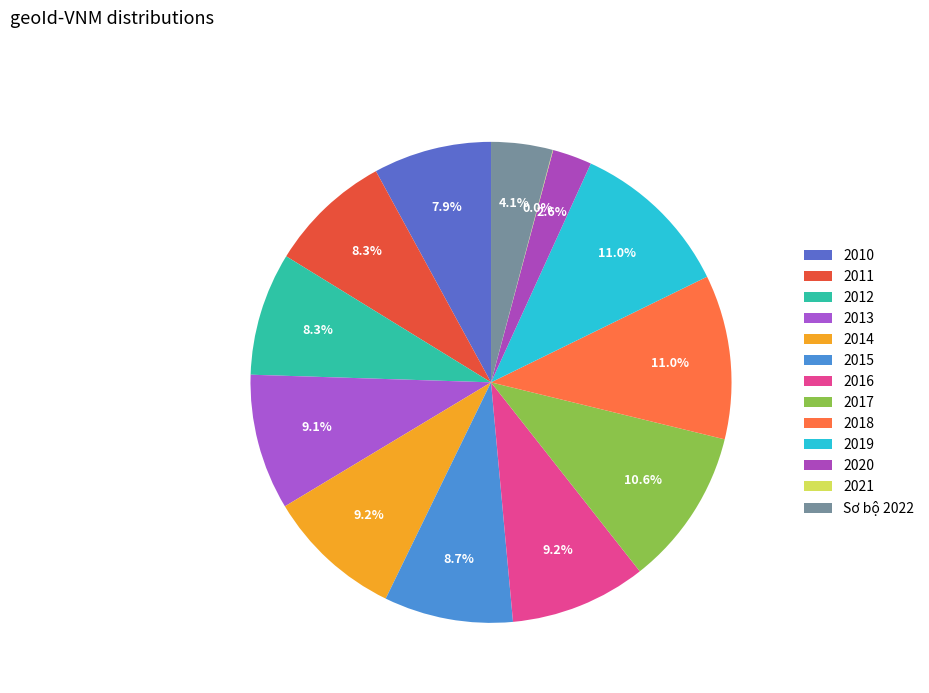

The 2015 slice represents 17% of the pie. True or false?

False